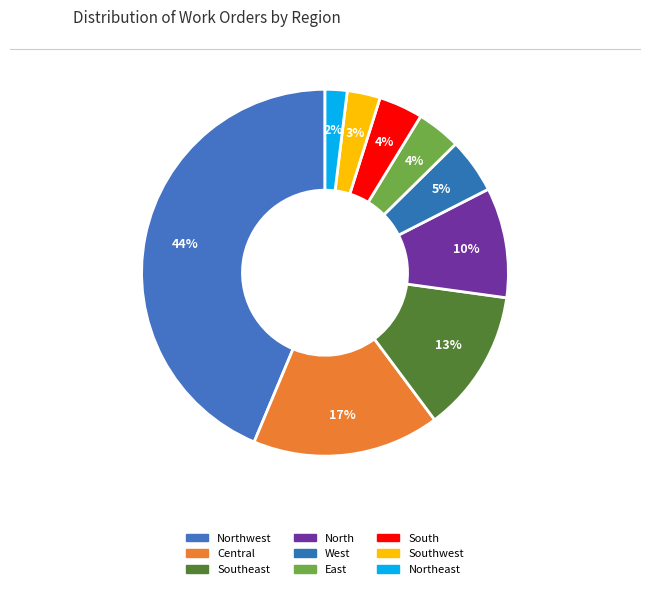

How many slices are in this pie chart?

9